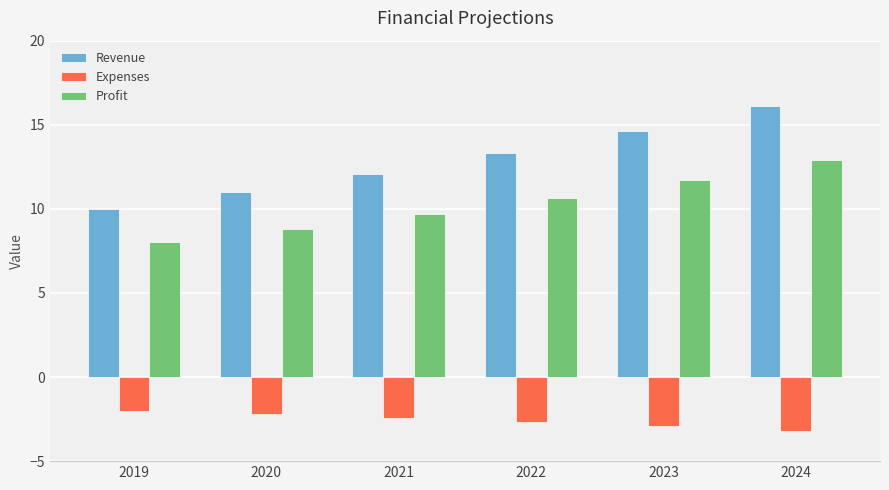

How many data points does each series have?

6